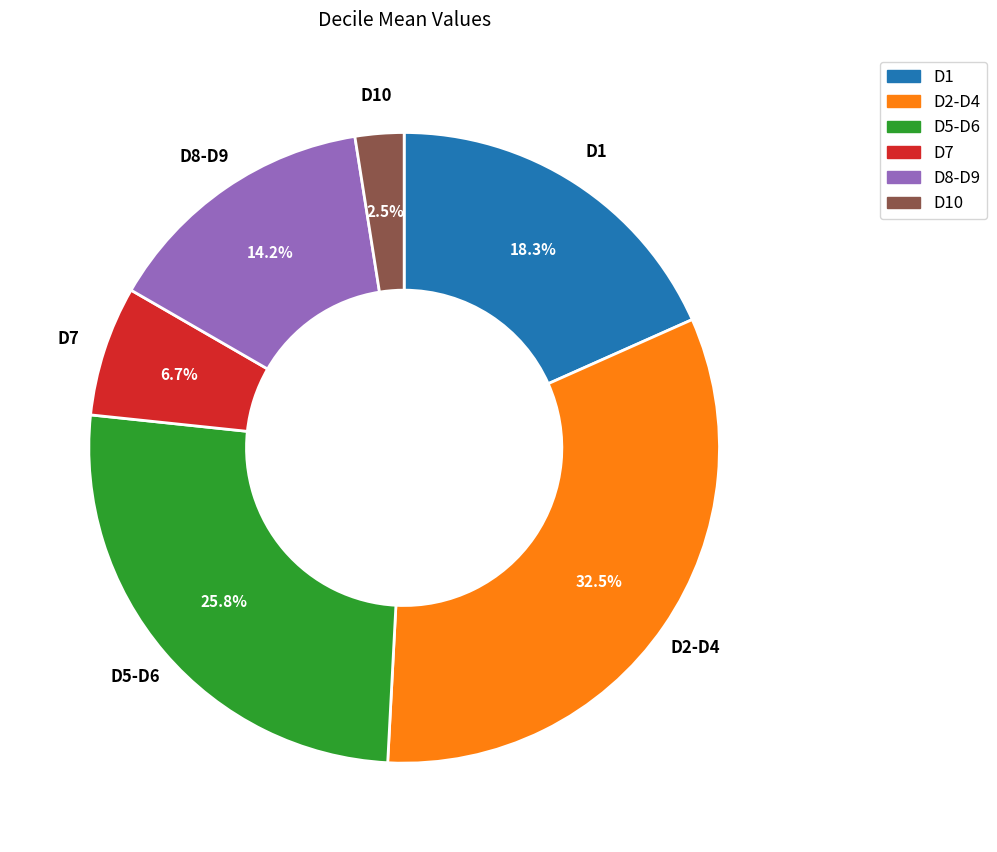

Approximately how many times larger is the value at D7 compared to D10?

2.7